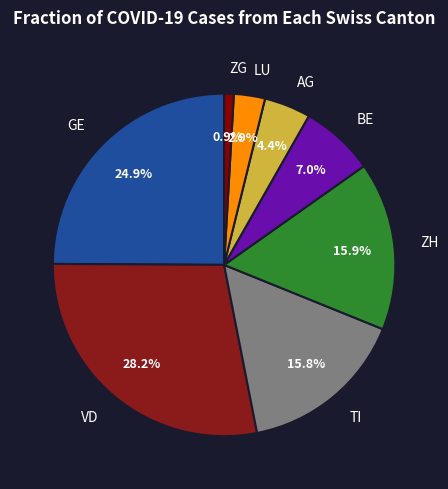

Is there a majority slice in this chart?

No